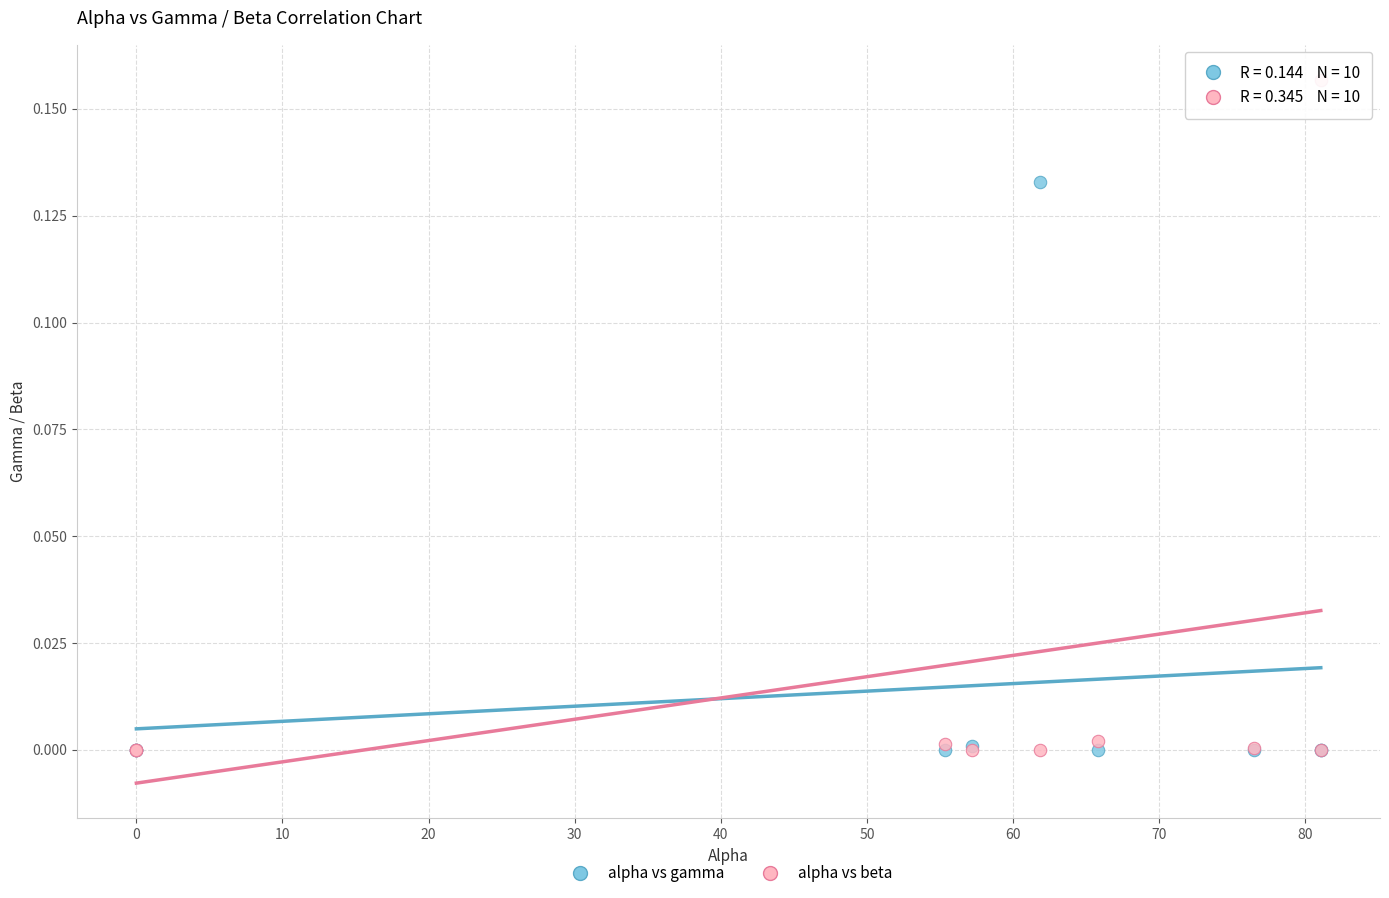

Which series has the largest Y range (max minus min)?

alpha vs beta